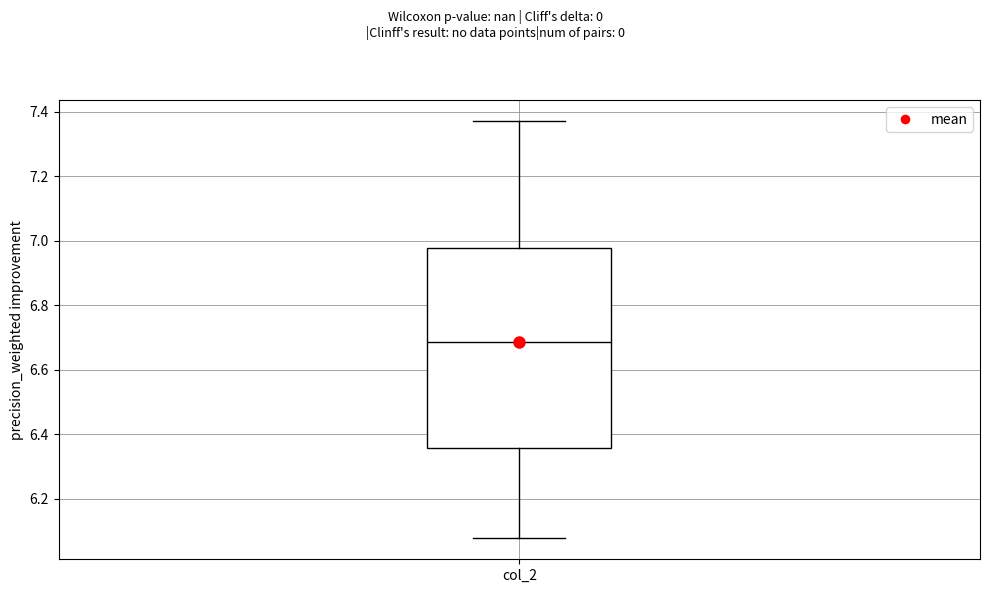

Where does the median line of the box for col_2 sit on the y-axis? The values are not printed on the chart, so give them approximately, as read against the axis.

6.68